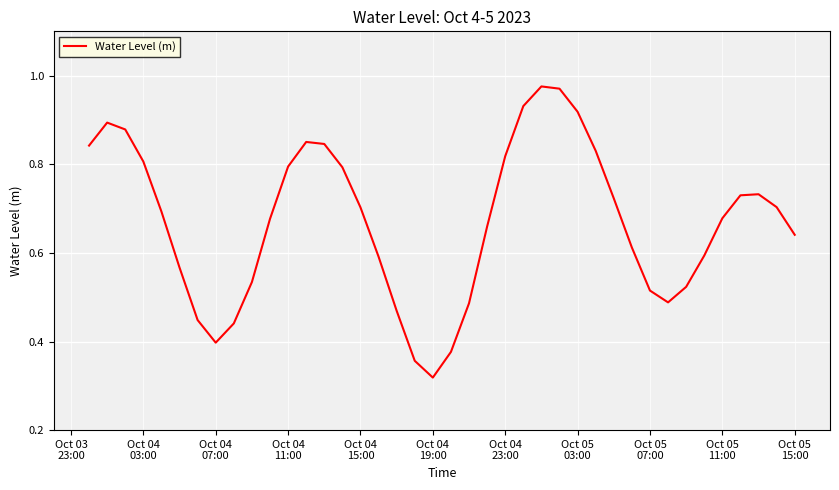

Reading left to right, list all the values displayed in this chart.

0.8	0.9	0.9	0.8	0.7	0.6	0.4	0.4	0.4	0.5	0.7	0.8	0.9	0.8	0.8	0.7	0.6	0.5	0.4	0.3	0.4	0.5	0.7	0.8	0.9	1.0	1.0	0.9	0.8	0.7	0.6	0.5	0.5	0.5	0.6	0.7	0.7	0.7	0.7	0.6